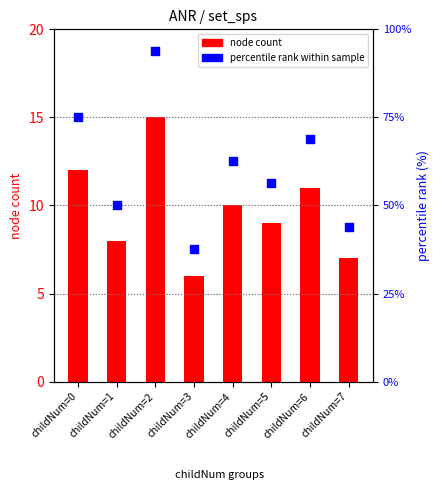

Which series has the largest total across all categories?

percentile rank within sample